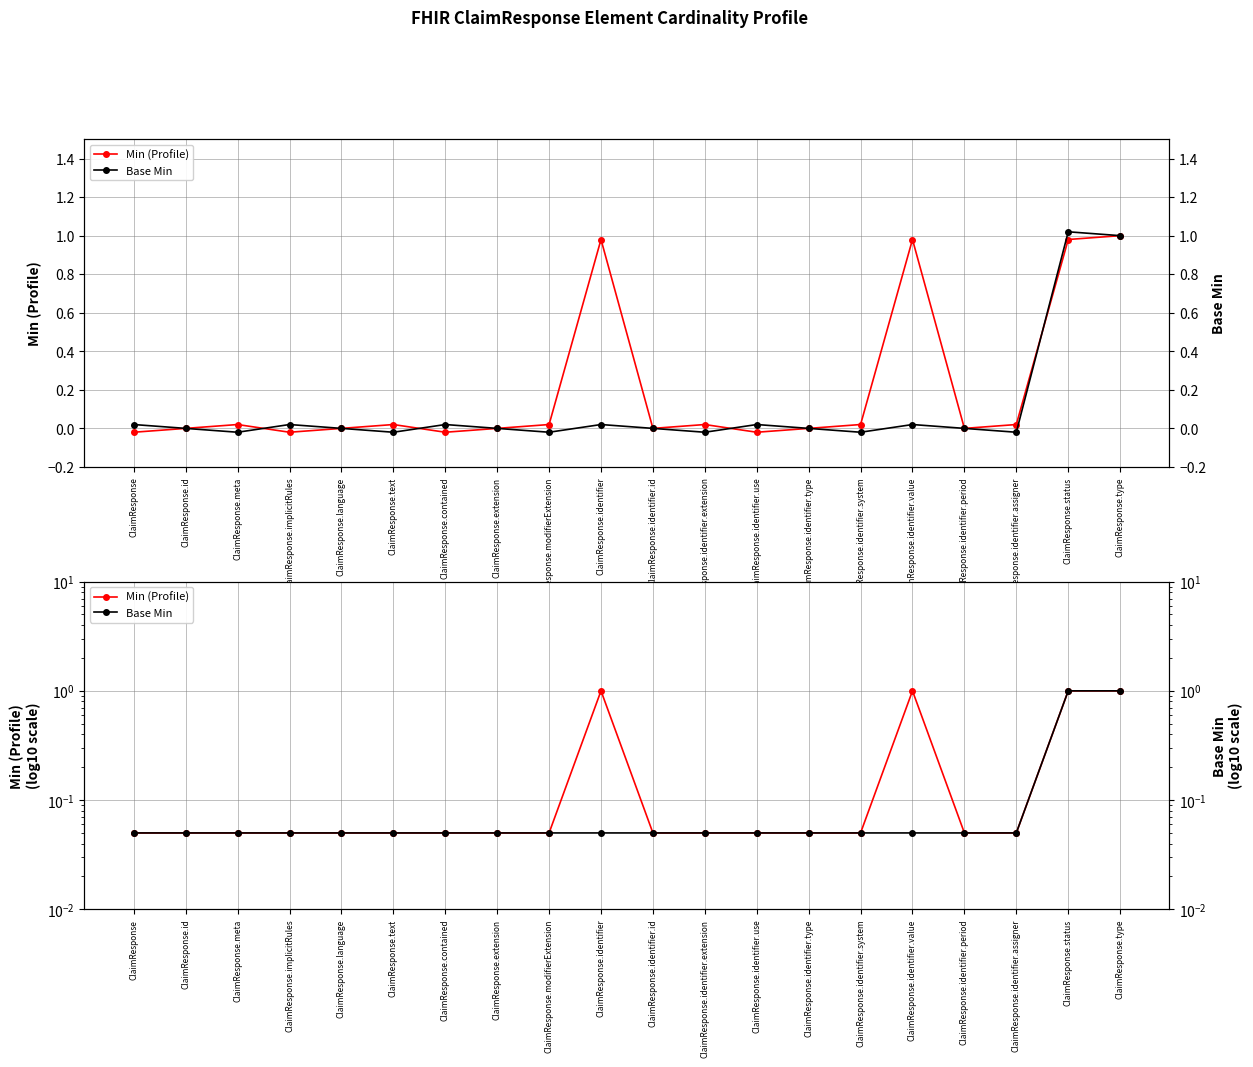

Reading right to left, extract all data points from this chart.

Min (Profile): ClaimResponse.type=1.0	ClaimResponse.status=1.0	ClaimResponse.identifier.assigner=0.1	ClaimResponse.identifier.period=0.1	ClaimResponse.identifier.value=1.0	ClaimResponse.identifier.system=0.1	ClaimResponse.identifier.type=0.1	ClaimResponse.identifier.use=0.1	ClaimResponse.identifier.extension=0.1	ClaimResponse.identifier.id=0.1	ClaimResponse.identifier=1.0	ClaimResponse.modifierExtension=0.1	ClaimResponse.extension=0.1	ClaimResponse.contained=0.1	ClaimResponse.text=0.1	ClaimResponse.language=0.1	ClaimResponse.implicitRules=0.1	ClaimResponse.meta=0.1	ClaimResponse.id=0.1	ClaimResponse=0.1
Base Min: ClaimResponse.type=1.0	ClaimResponse.status=1.0	ClaimResponse.identifier.assigner=0.1	ClaimResponse.identifier.period=0.1	ClaimResponse.identifier.value=0.1	ClaimResponse.identifier.system=0.1	ClaimResponse.identifier.type=0.1	ClaimResponse.identifier.use=0.1	ClaimResponse.identifier.extension=0.1	ClaimResponse.identifier.id=0.1	ClaimResponse.identifier=0.1	ClaimResponse.modifierExtension=0.1	ClaimResponse.extension=0.1	ClaimResponse.contained=0.1	ClaimResponse.text=0.1	ClaimResponse.language=0.1	ClaimResponse.implicitRules=0.1	ClaimResponse.meta=0.1	ClaimResponse.id=0.1	ClaimResponse=0.1